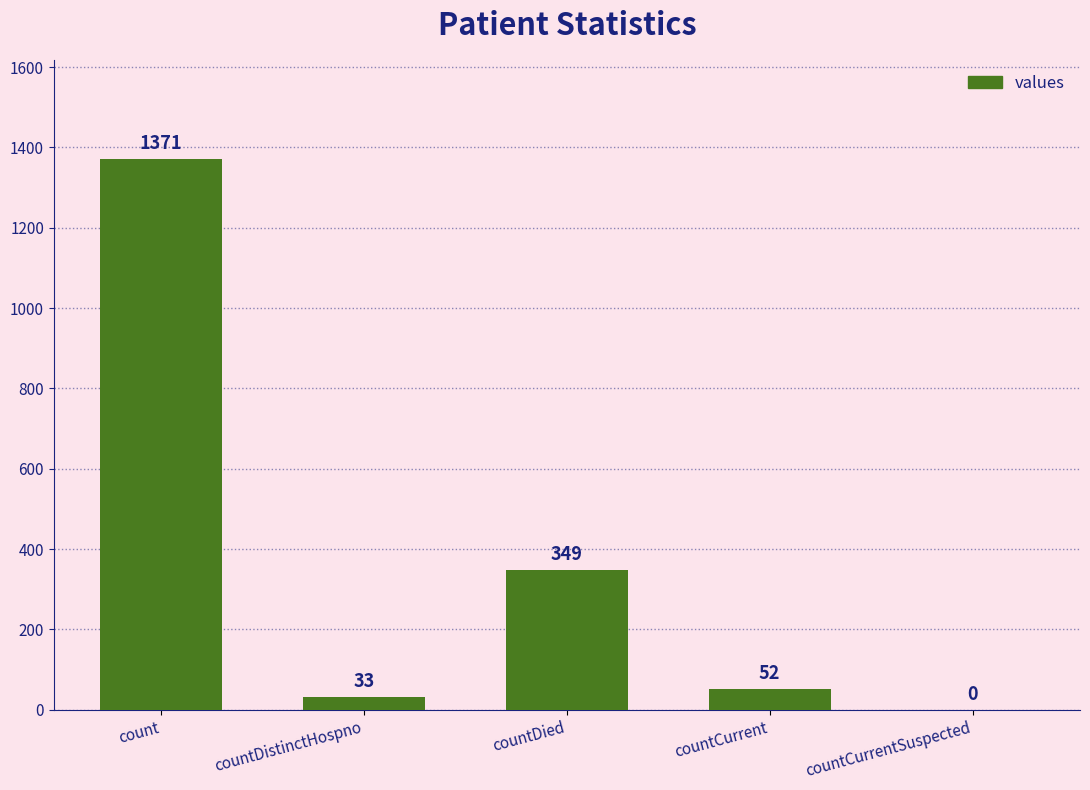

Reading right to left, extract all data points from this chart.

countCurrentSuspected=0	countCurrent=52	countDied=349	countDistinctHospno=33	count=1371